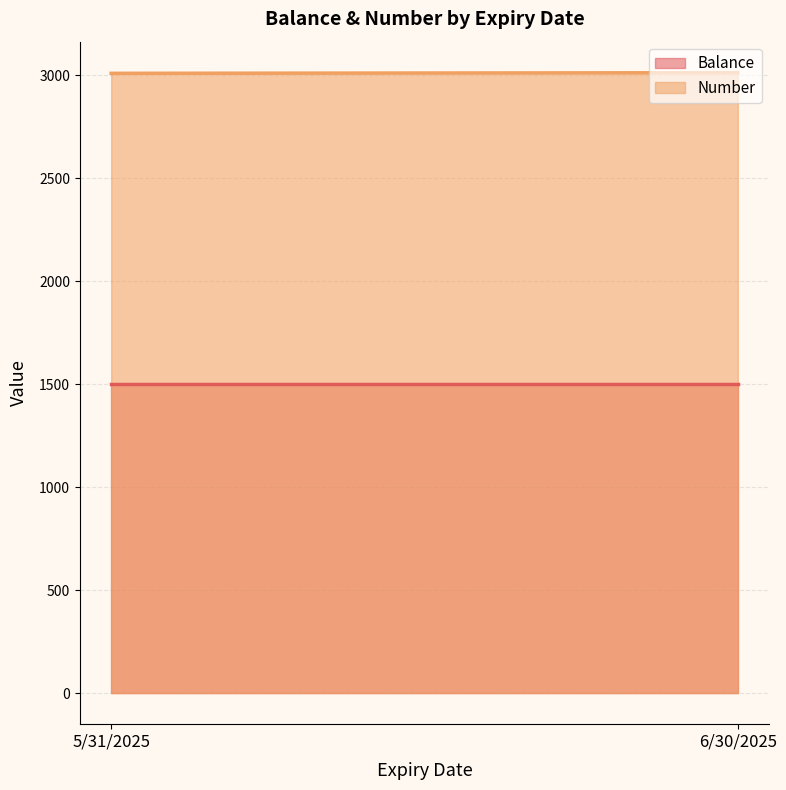

What is the lowest value of the Number series?

3009